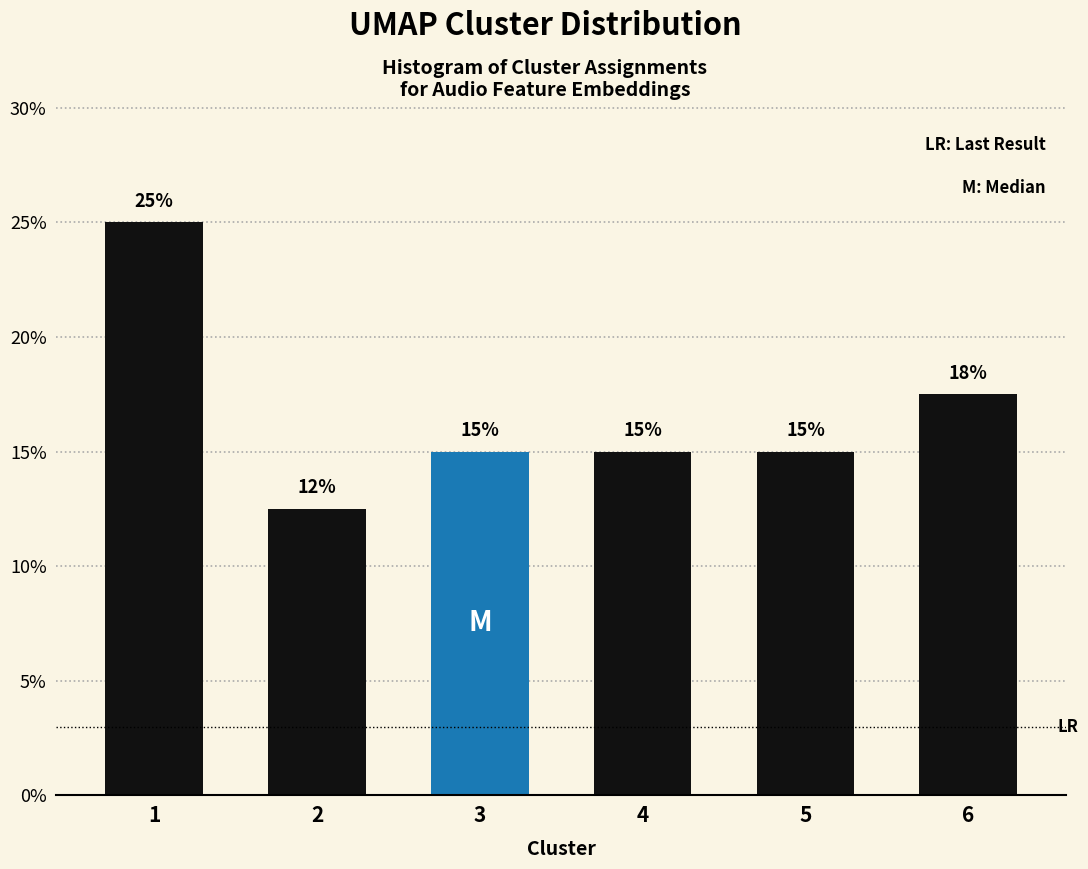

What is the value of the 4th bar from the left?

15.0